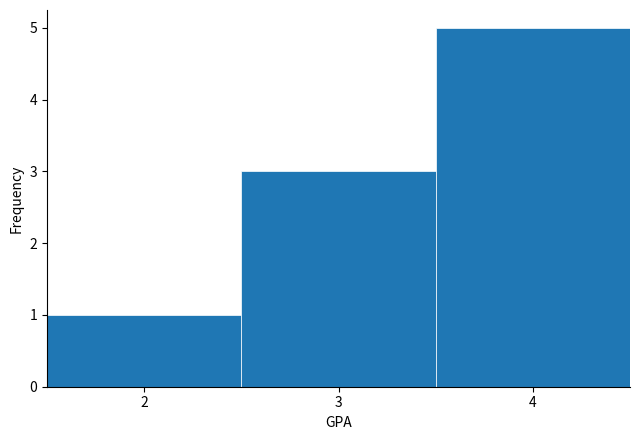

Reading left to right, list every bar in this chart as the range it spans on the x-axis followed by its height. The values are not printed on the chart, so give them approximately, as read against the axis.

1.5 to 2.5: 1
2.5 to 3.5: 3
3.5 to 4.5: 5